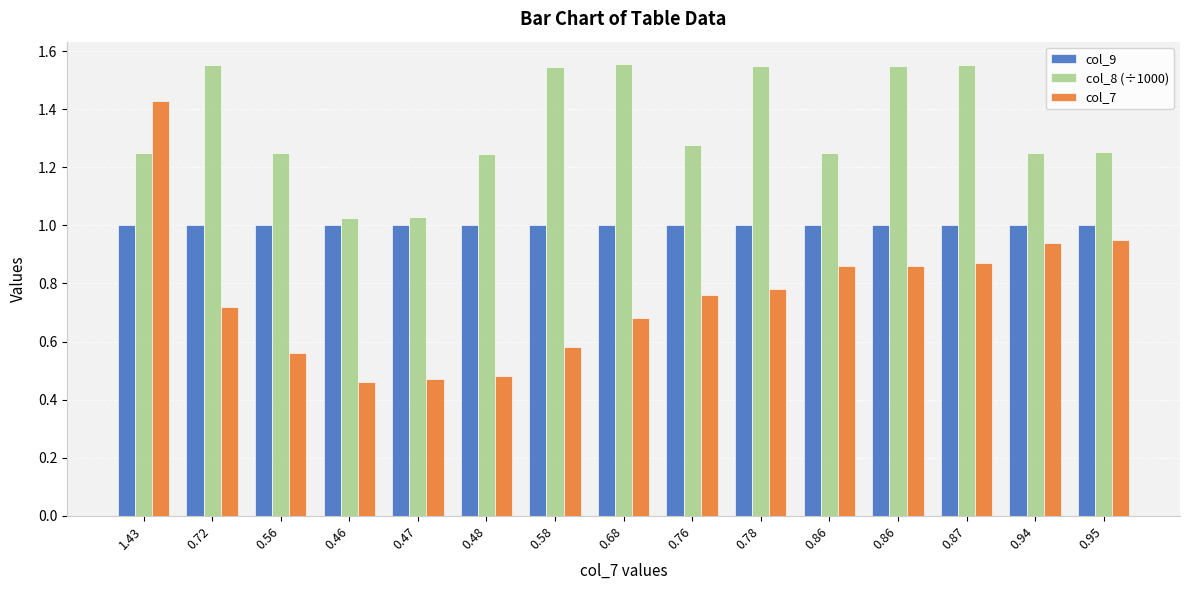

How many bars are there in each group?

3